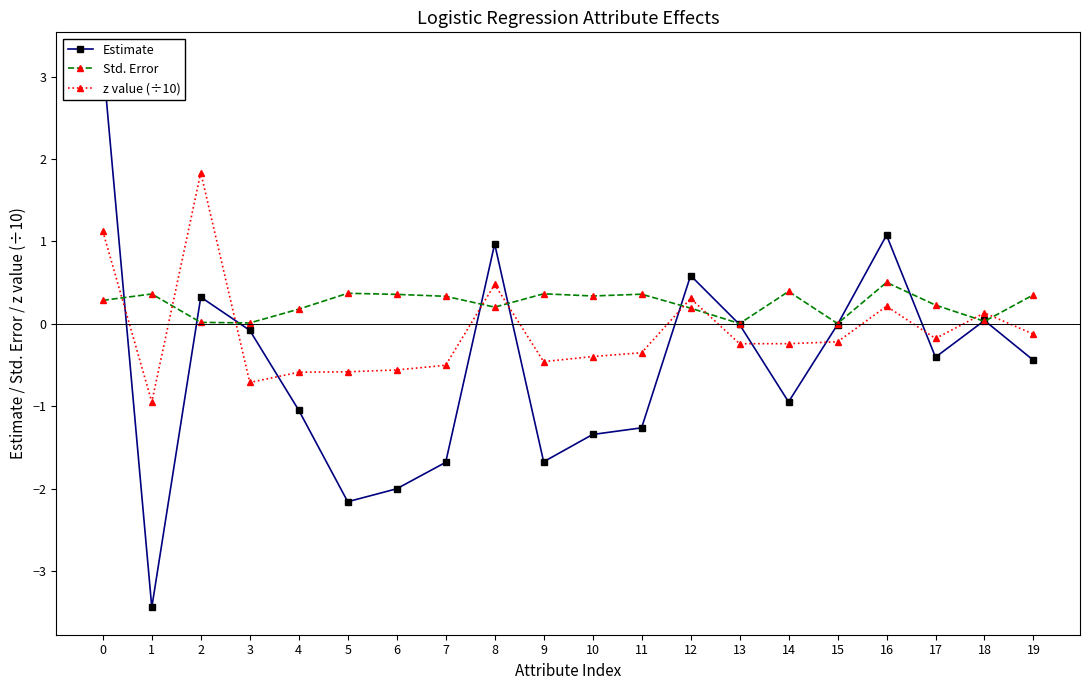

The Std. Error series shows 0.2 at 1. True or false?

False